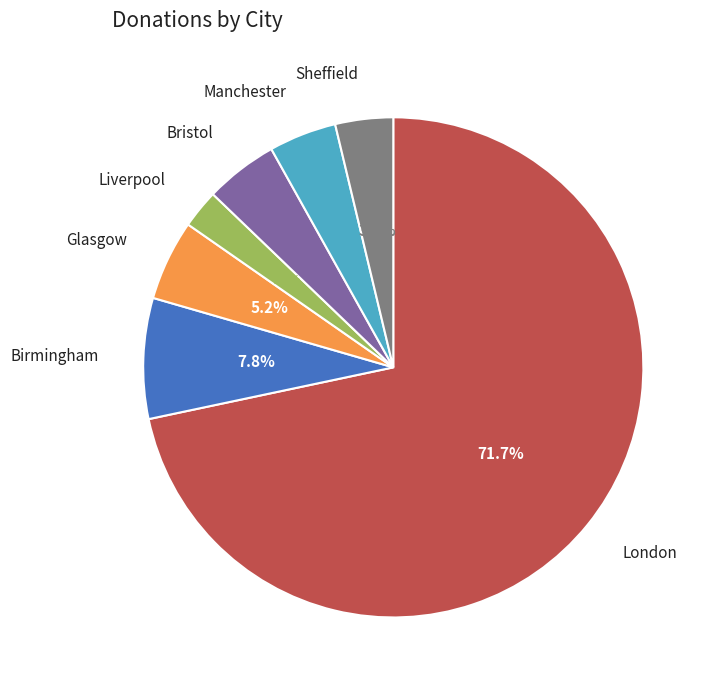

The Sheffield slice represents 4% of the pie. True or false?

True